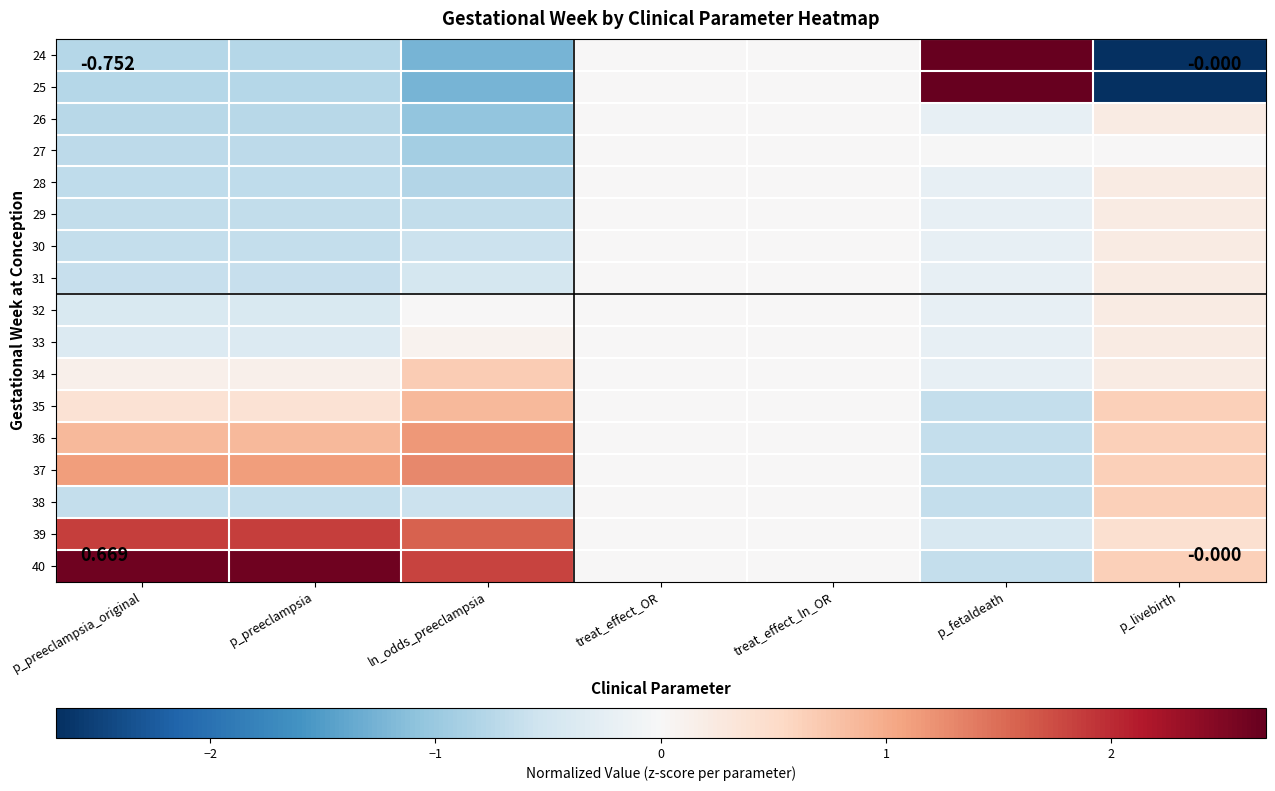

Between p_preeclampsia_original and p_fetaldeath, which is larger?

p_fetaldeath